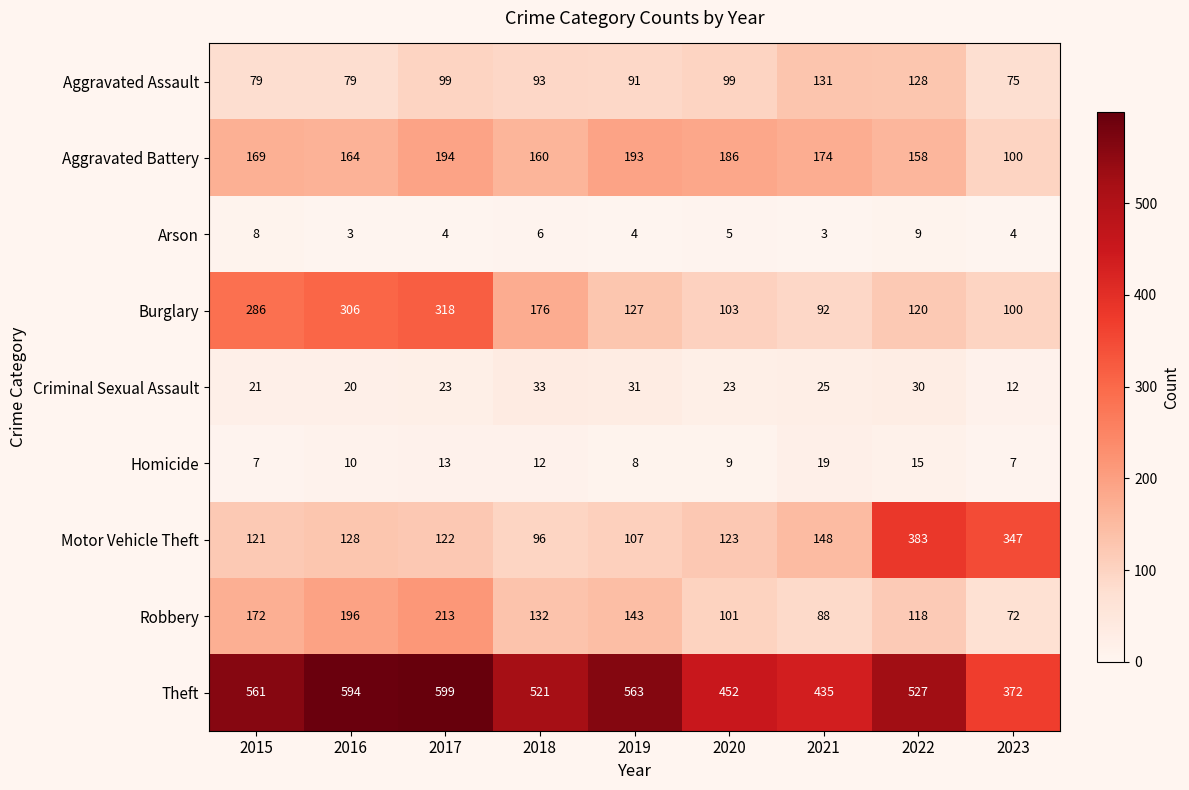

What is the sum of the Burglary values at 2018 and 2017?

494